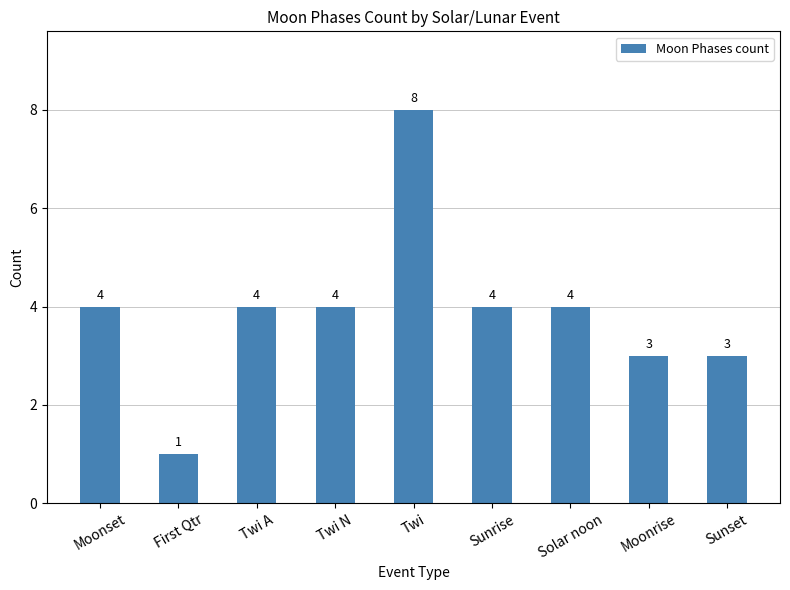

Which category has the lowest value across all series?

First Qtr